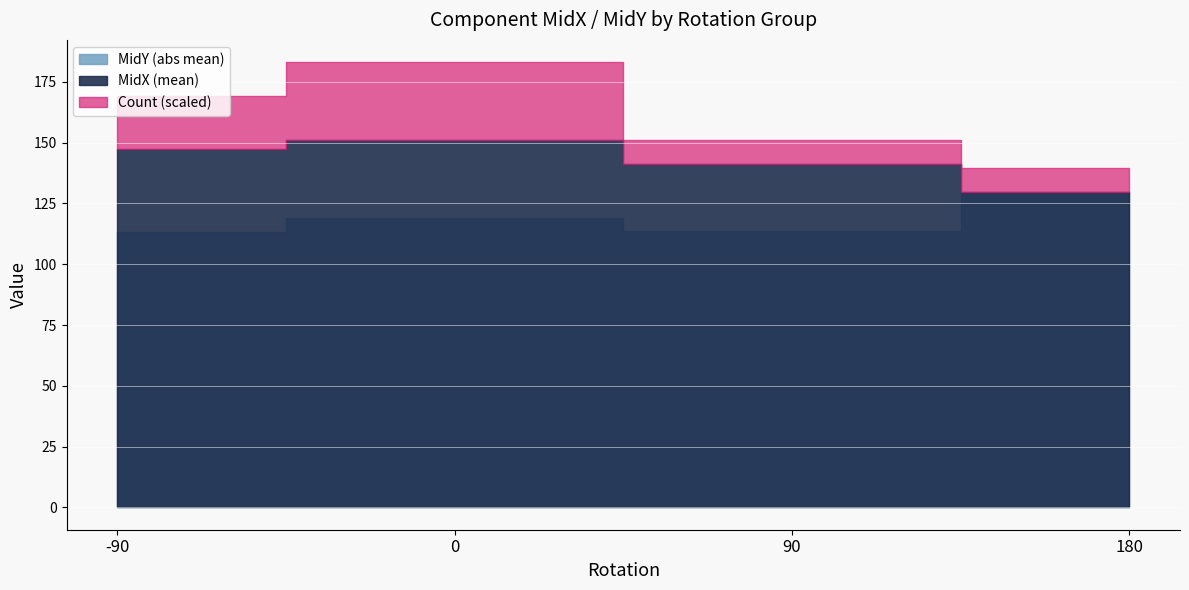

What are all the series names shown in the legend?

MidX, MidY